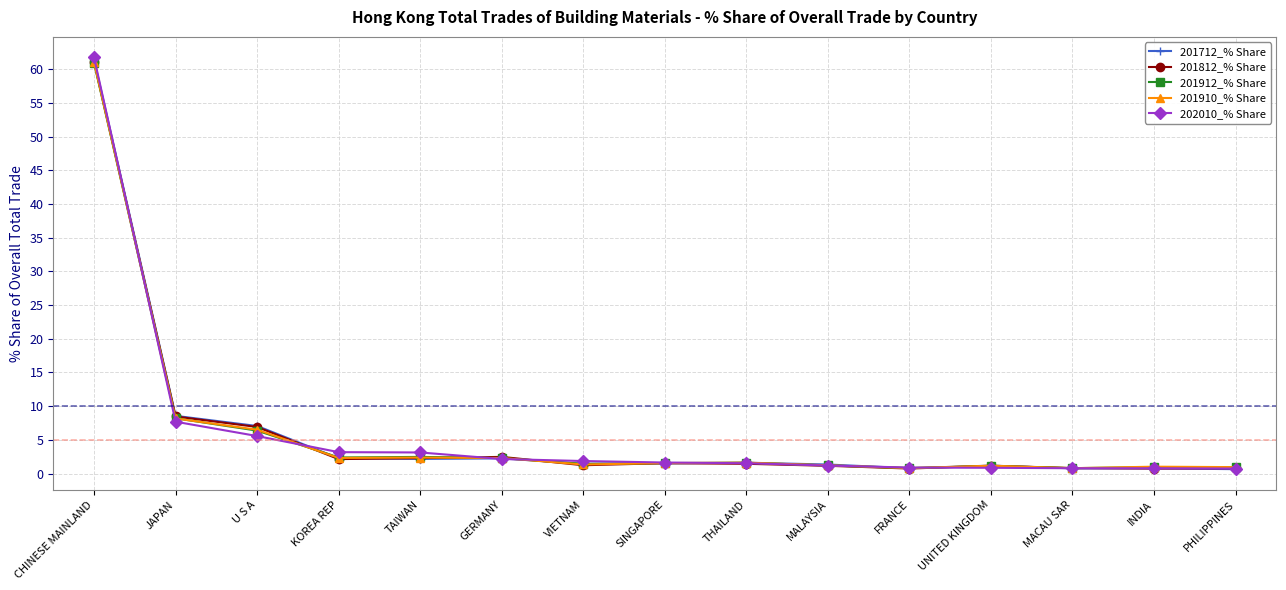

Where does the 202010_% Share series first go above 1?

CHINESE MAINLAND